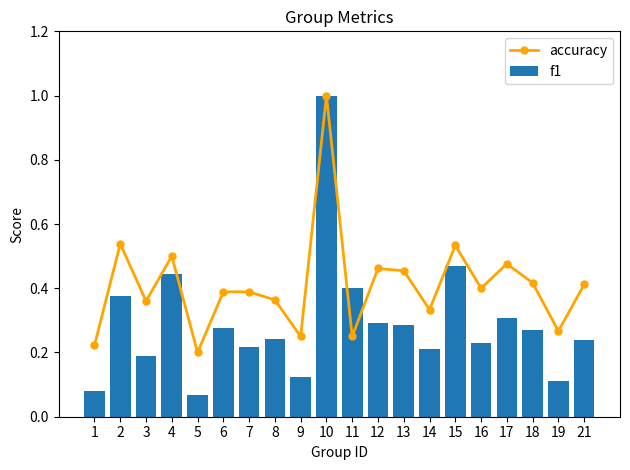

Count the number of data series in this chart.

2